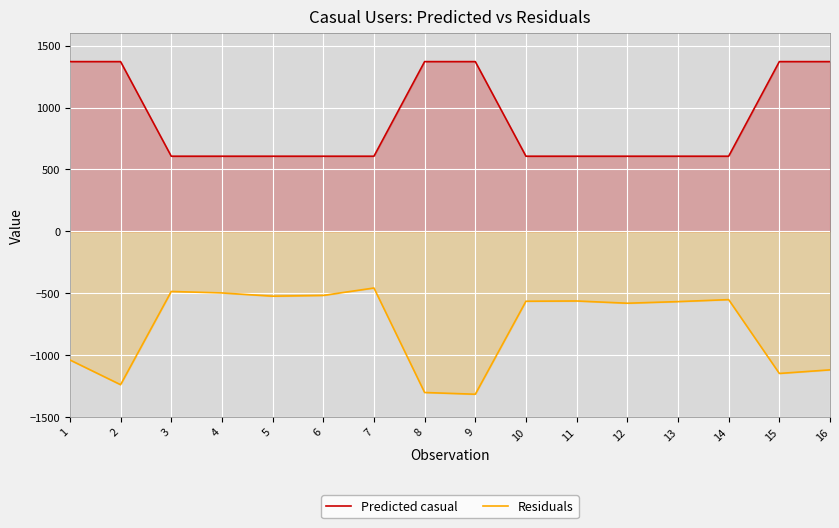

Read the Predicted casual value at 14.

606.6